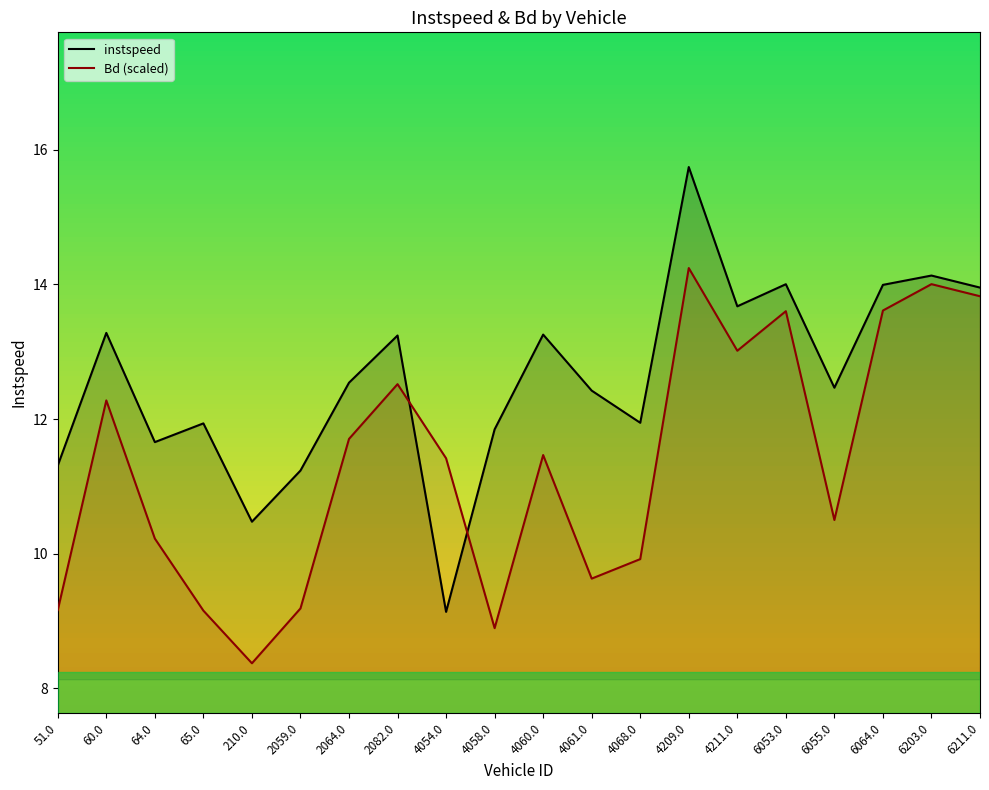

What is the sum of the Bd (scaled) values at 6211.0 and 6053.0?

27.4